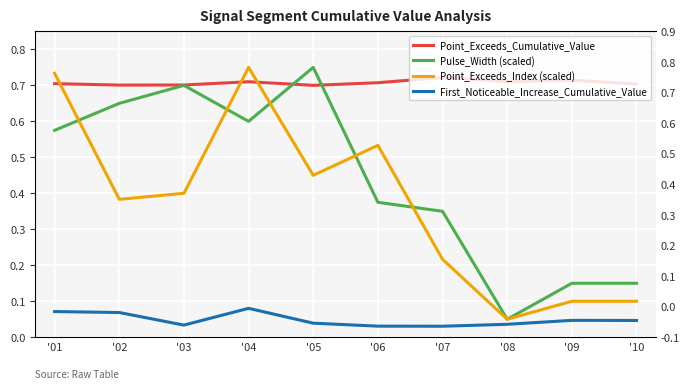

What is the maximum value shown in the chart?

0.8